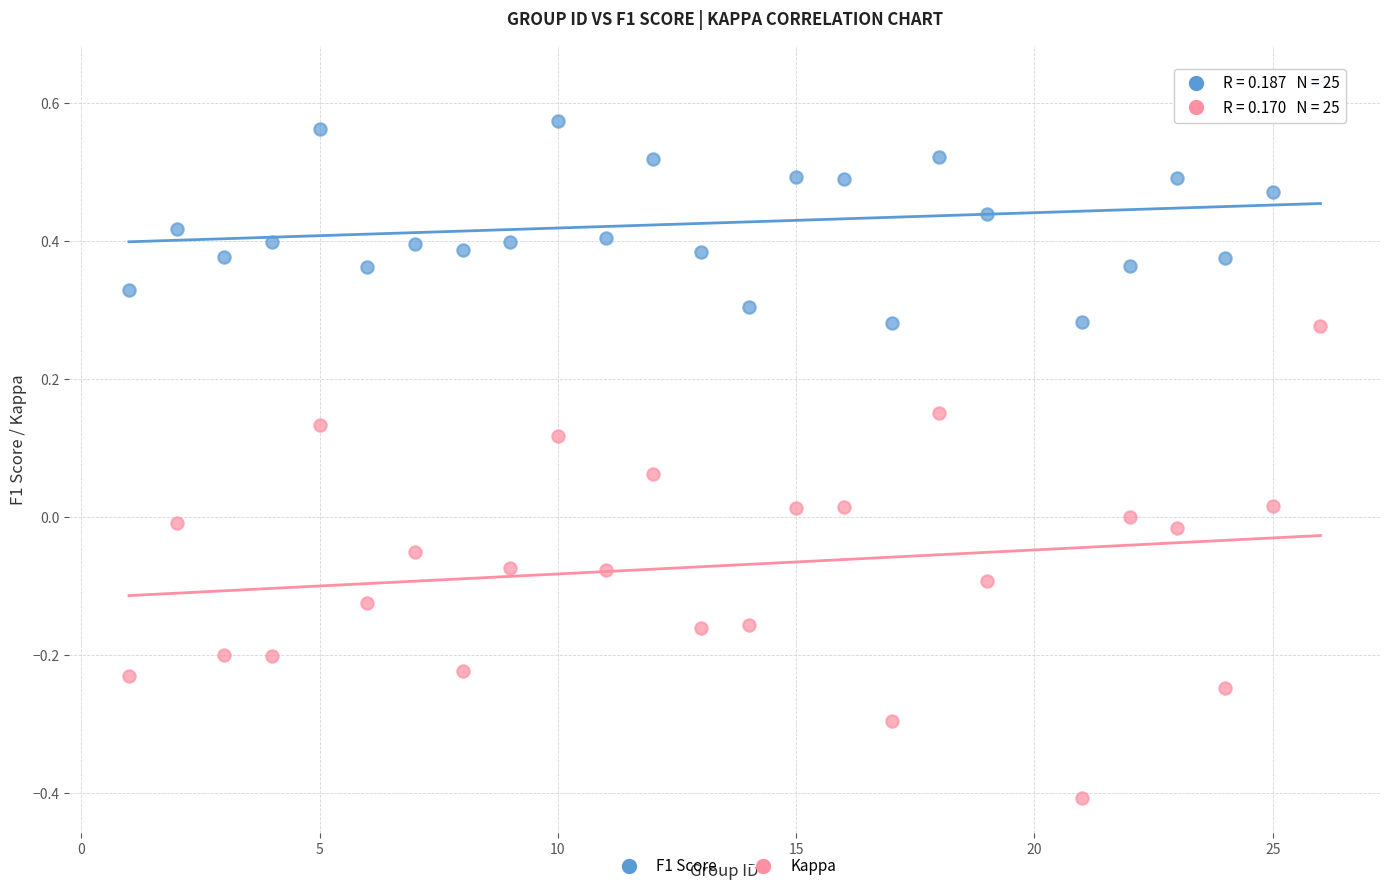

Which series reaches the maximum Y coordinate?

F1 Score